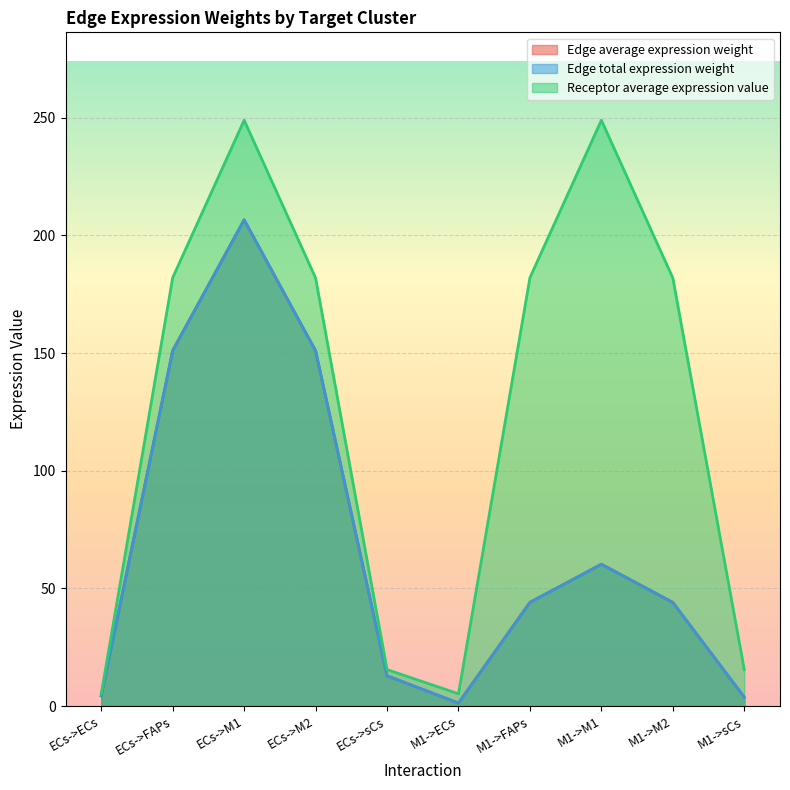

At which category is the sum across all series the highest?

ECs->M1